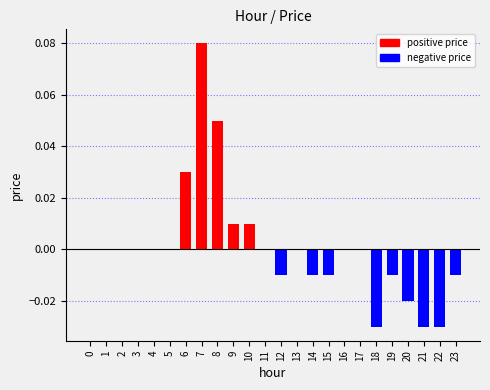

Which category has the highest value across all series?

7